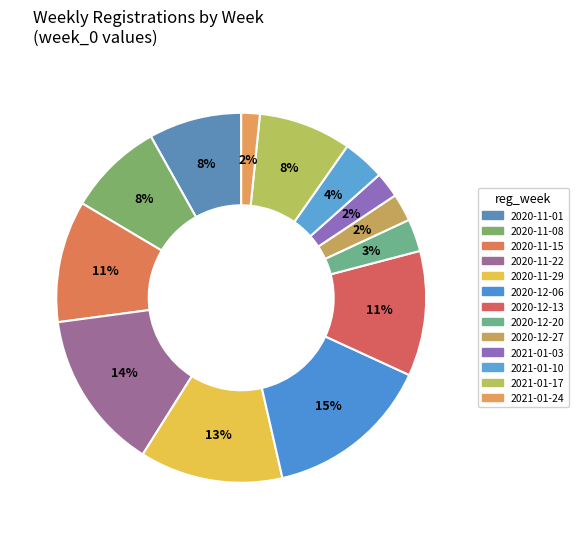

Is there a majority slice in this chart?

No